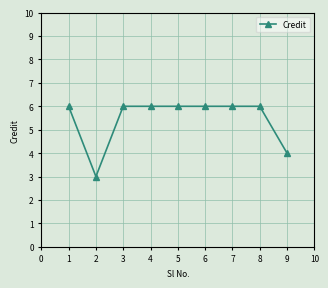

Reading right to left, transcribe all the data shown in this chart.

4	6	6	6	6	6	6	3	6